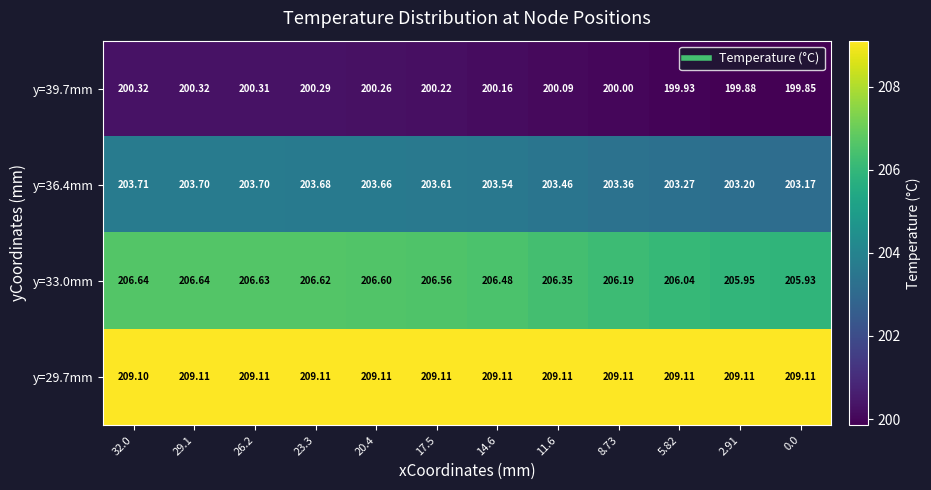

Is the value of y=29.7mm at 8.73 greater than the value of y=39.7mm at 26.2?

Yes